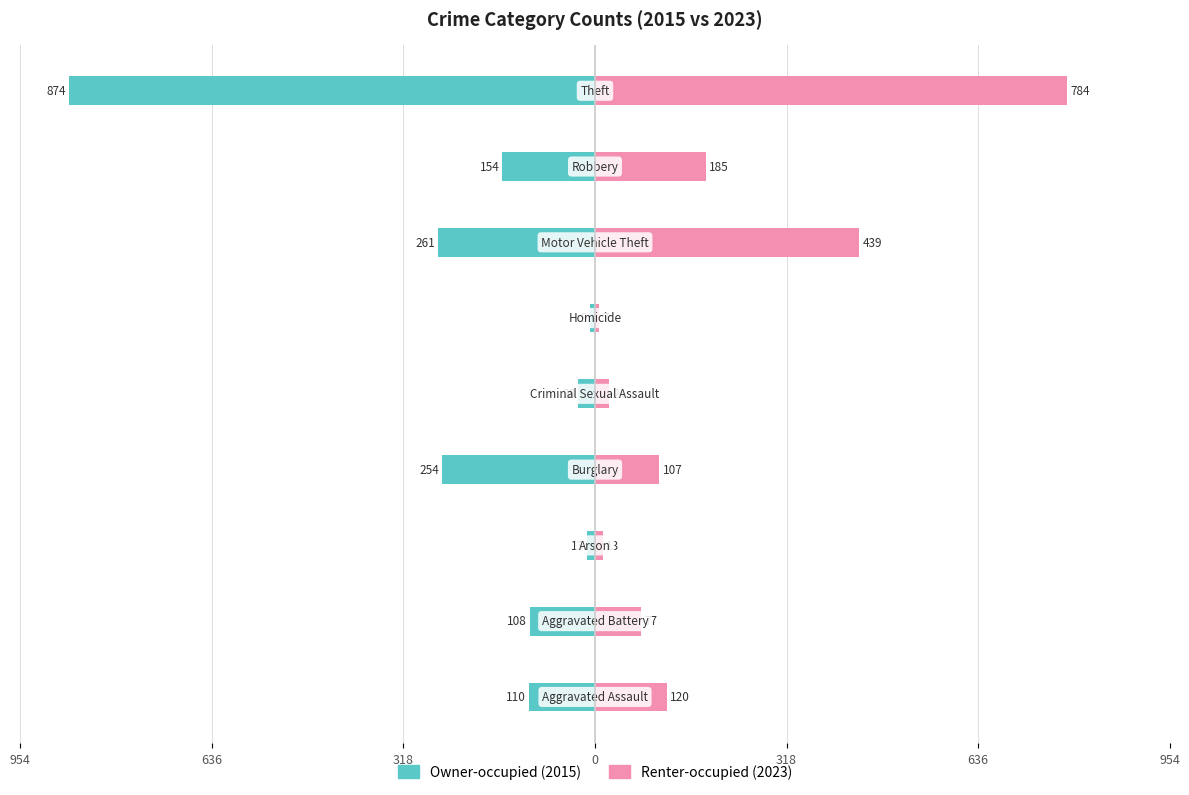

What is the value of the Renter-occupied bar at the 2nd from the left?

77